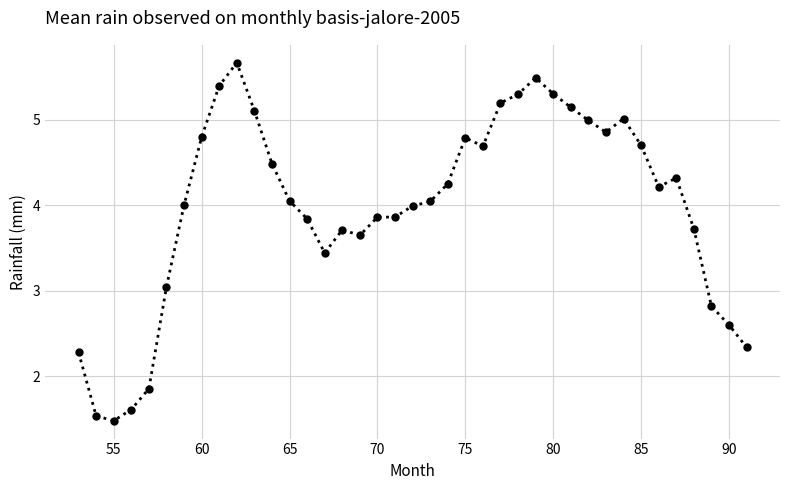

What is the value of the 28th point from the left?

5.3